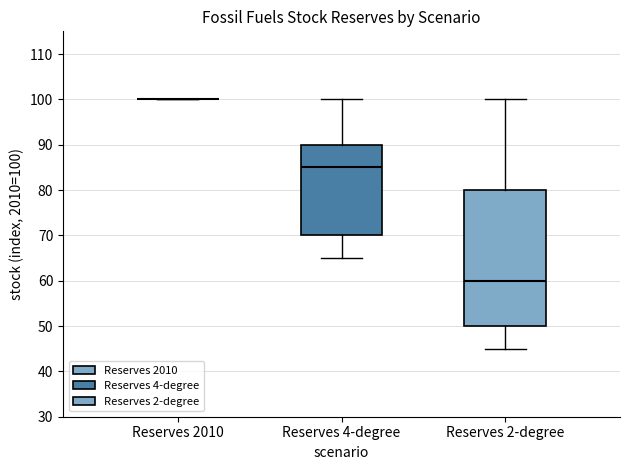

Reading left to right, read every box against the y-axis: the position of its median line, the range the box covers, and the ends of its whiskers. The values are not printed on the chart, so give them approximately, as read against the axis.

Reserves 2010: box collapsed to a line at 100, whiskers 100 to 100
Reserves 4-degree: median 85, box 70 to 90, whiskers 65 to 100
Reserves 2-degree: median 60, box 50 to 80, whiskers 45 to 100